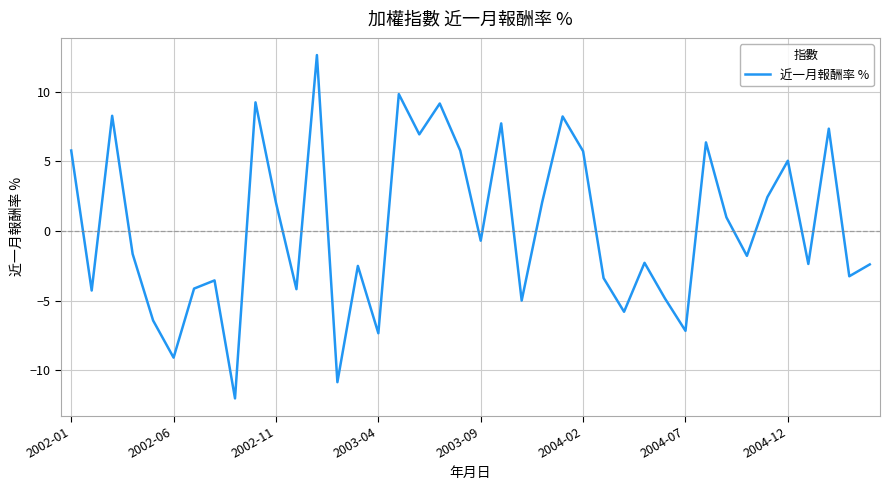

What is the minimum value shown in the chart?

-12.0